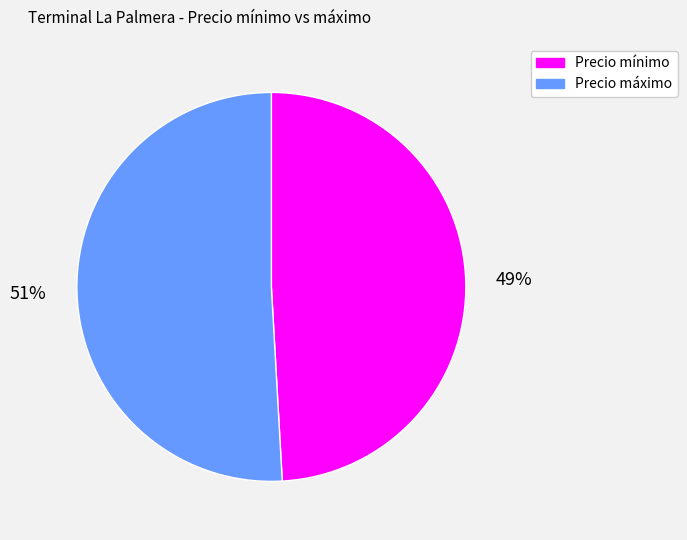

How many slices are in this pie chart?

2